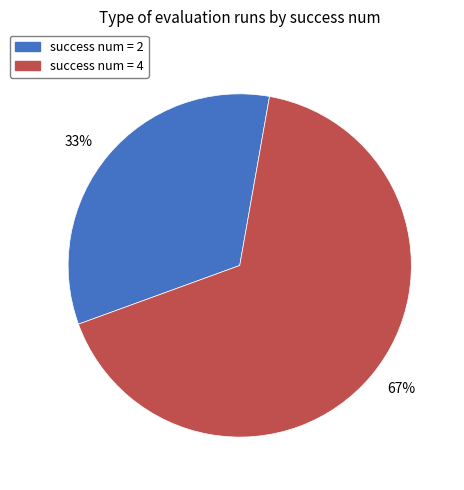

Count the number of slices in the pie.

2